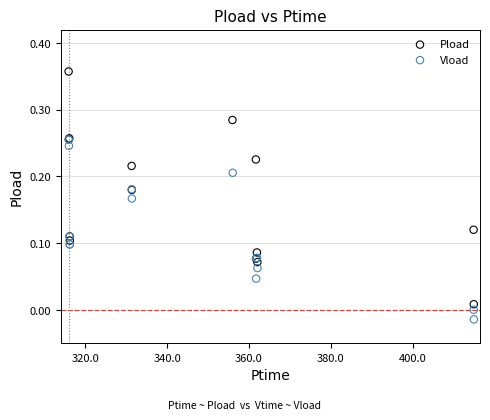

What are all the series names shown in the legend?

Pload, Vload